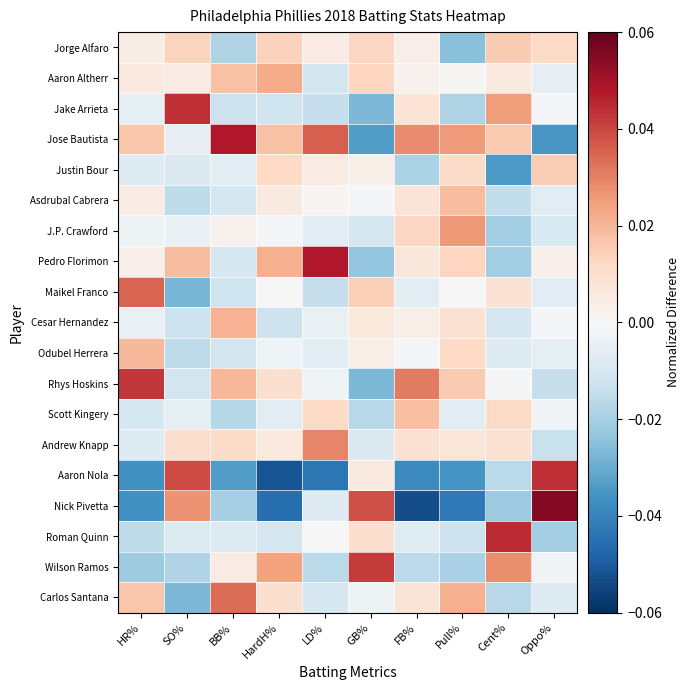

Which series has the largest range (max minus min)?

Nick Pivetta